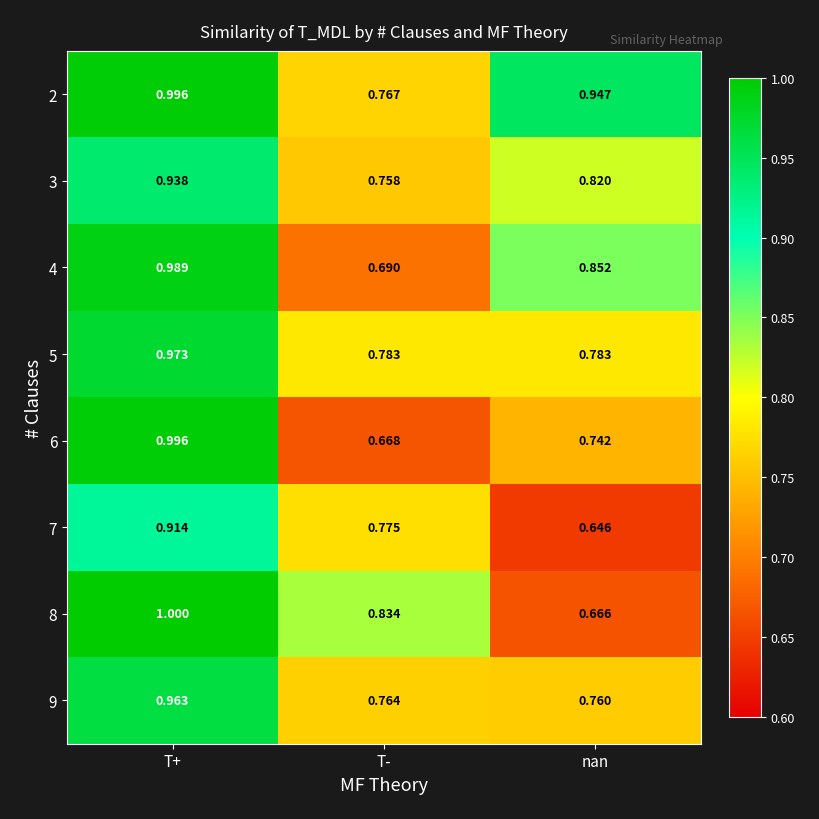

What is the total value across all series at T+?

7.8